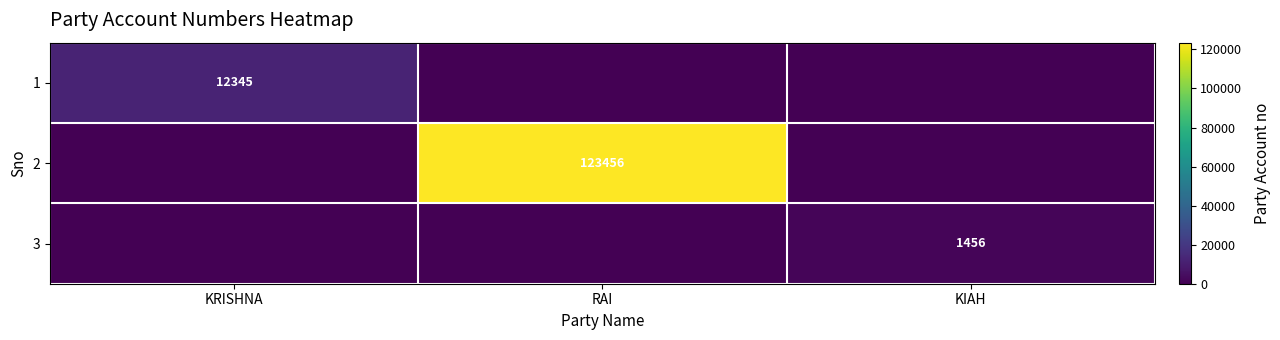

Is it true that 1 equals 12345 at KRISHNA?

True